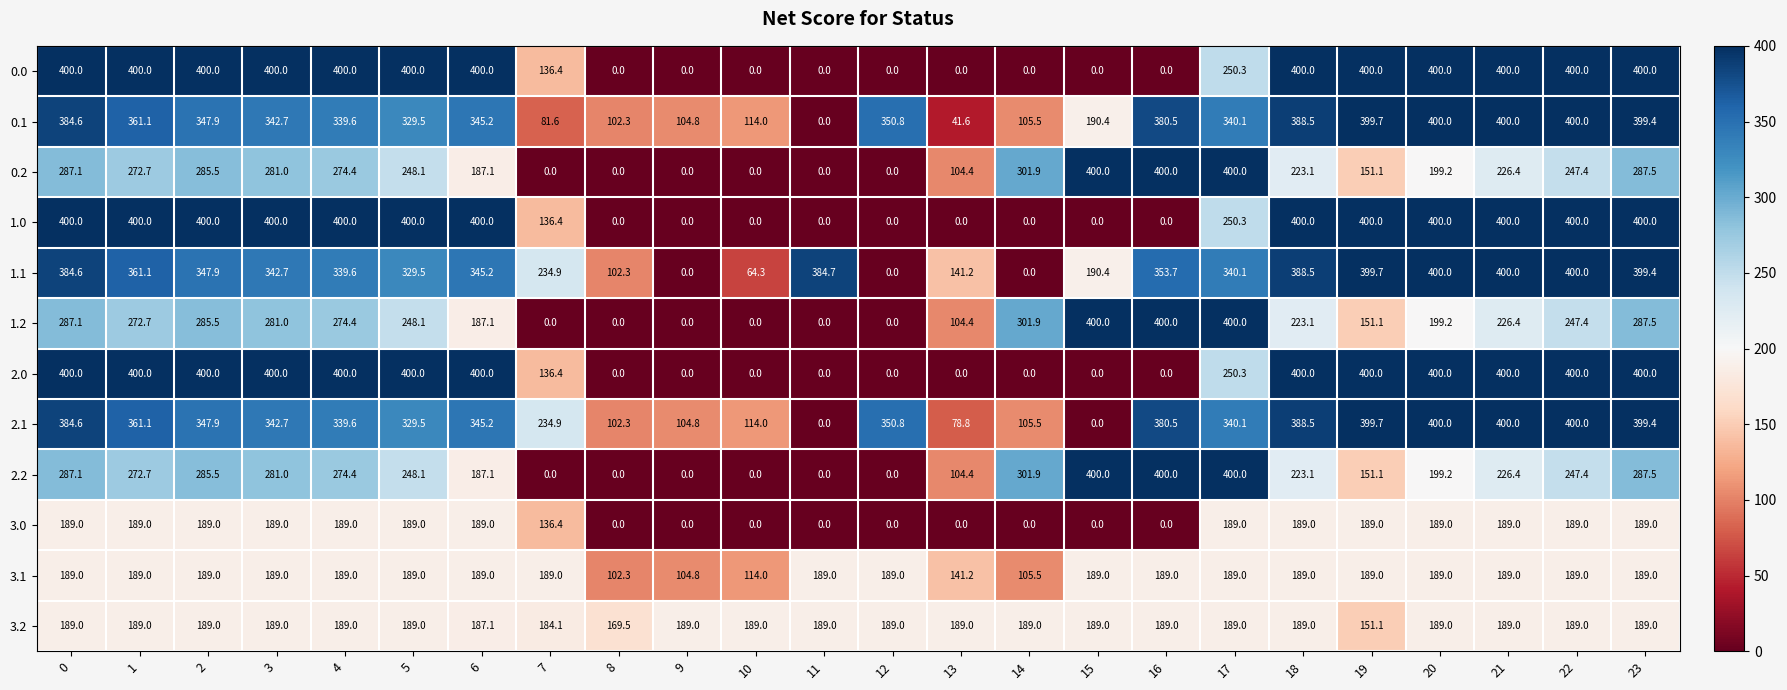

How many data points does each series have?

24